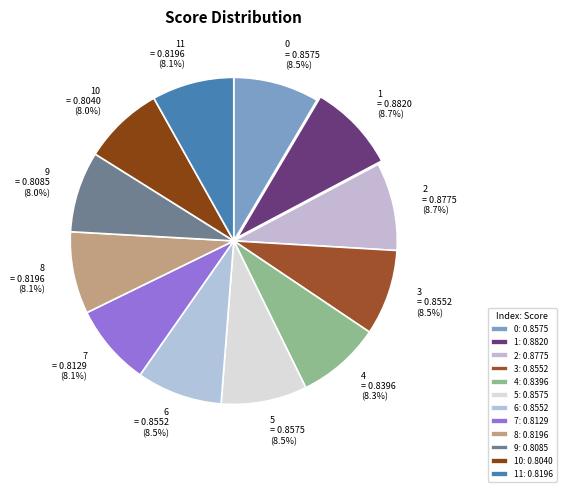

Is there a majority slice in this chart?

No